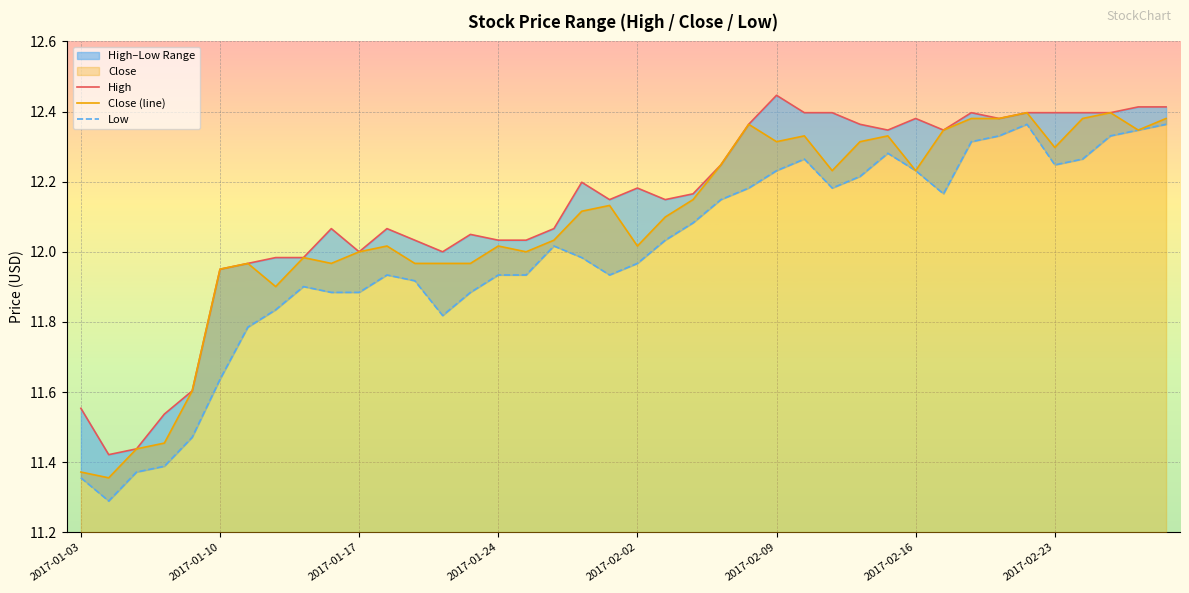

True or false: Close (line) has a value of 5.6 at 2017-02-23.

False